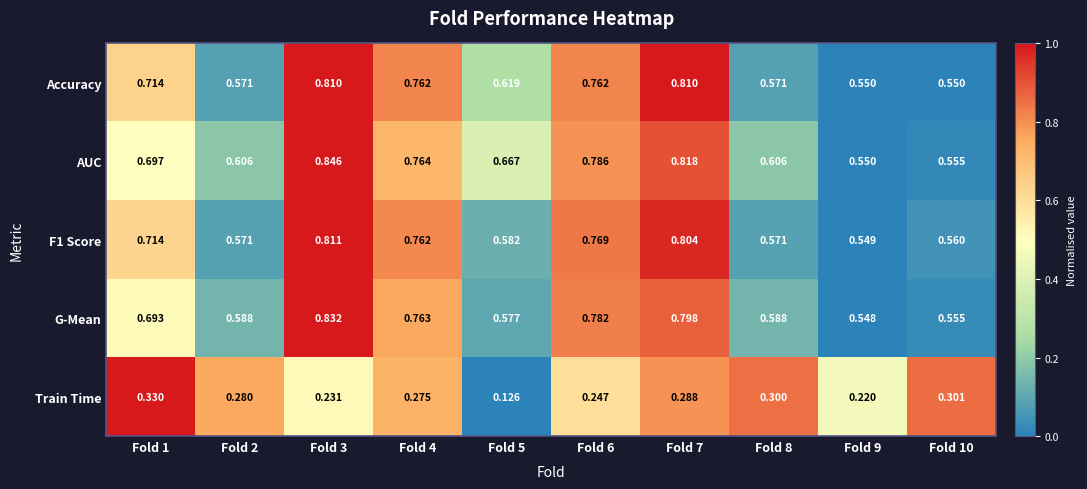

How many series are shown in this chart?

5